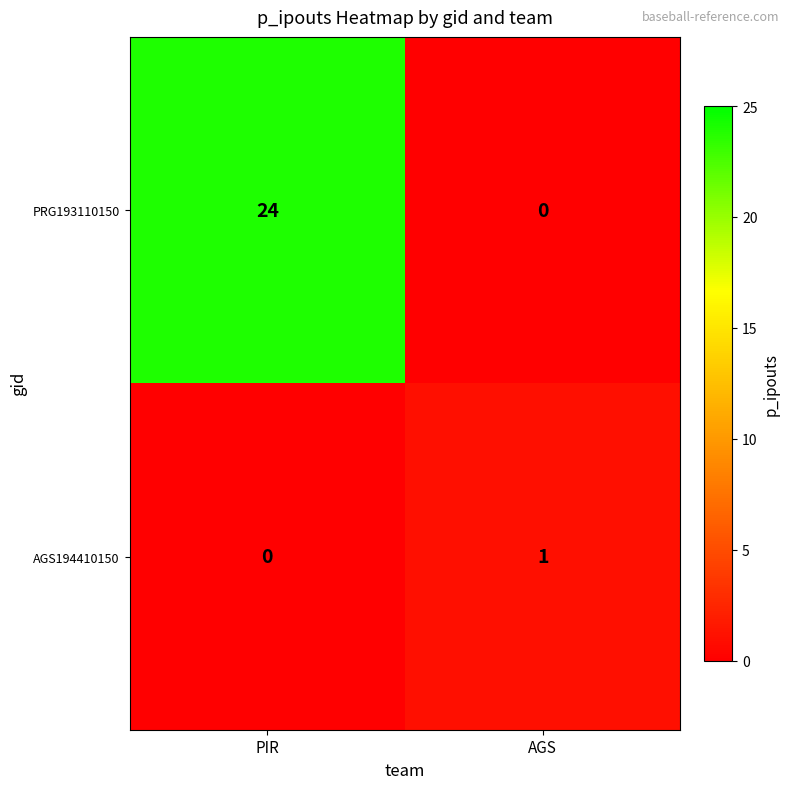

What is the spread (max minus min) of values at PIR?

24